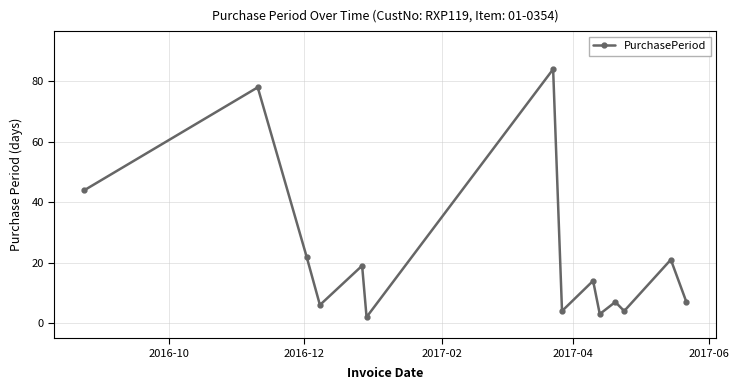

How many points are higher than both their immediate neighbors (excluding endpoints)?

6